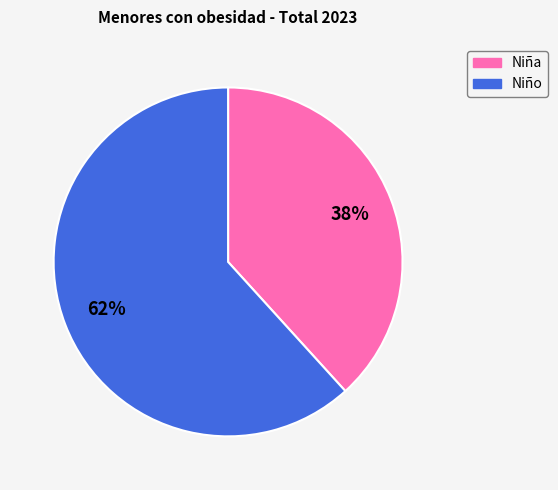

Which slice is the largest?

Niño